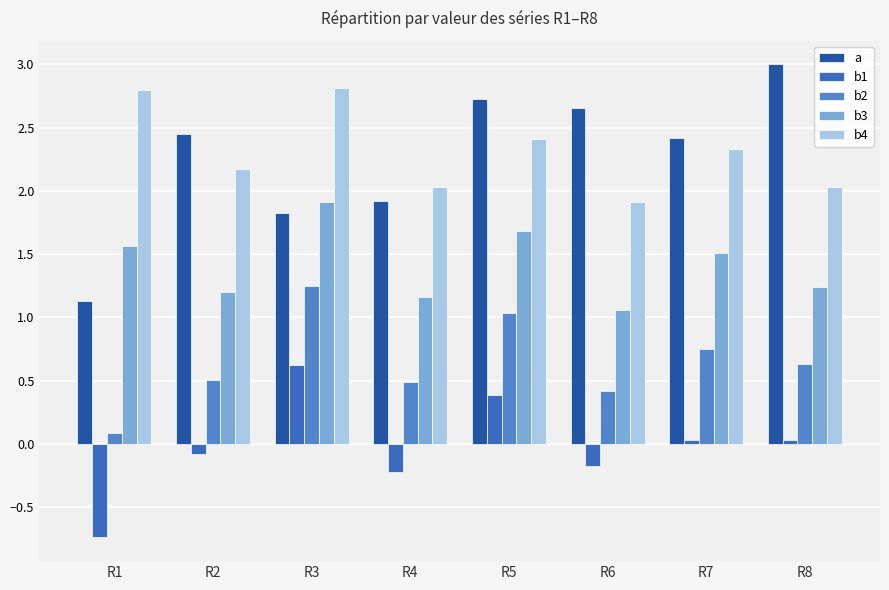

Reading left to right, list all the values displayed in this chart.

a: 1.1	2.5	1.8	1.9	2.7	2.7	2.4	3.0
b1: -0.7	-0.1	0.6	-0.2	0.4	-0.2	0.0	0.0
b2: 0.1	0.5	1.2	0.5	1.0	0.4	0.8	0.6
b3: 1.6	1.2	1.9	1.2	1.7	1.1	1.5	1.2
b4: 2.8	2.2	2.8	2.0	2.4	1.9	2.3	2.0